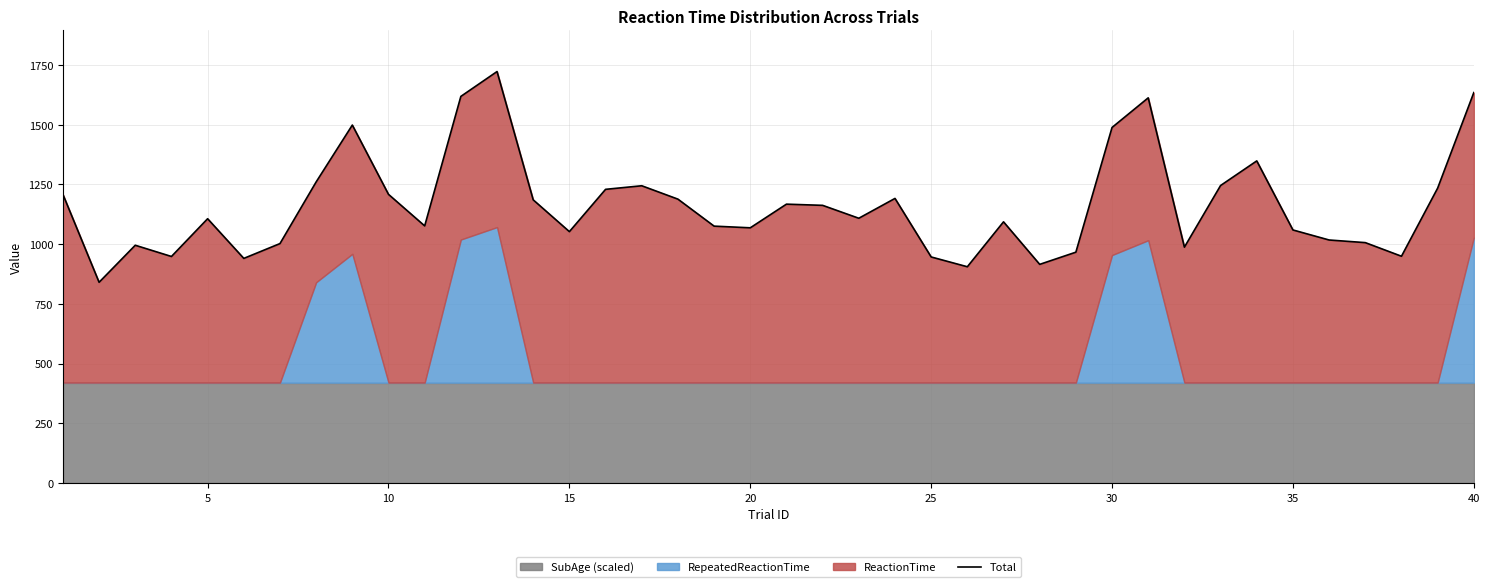

True or false: the data has more than 0 interior local peaks.

True